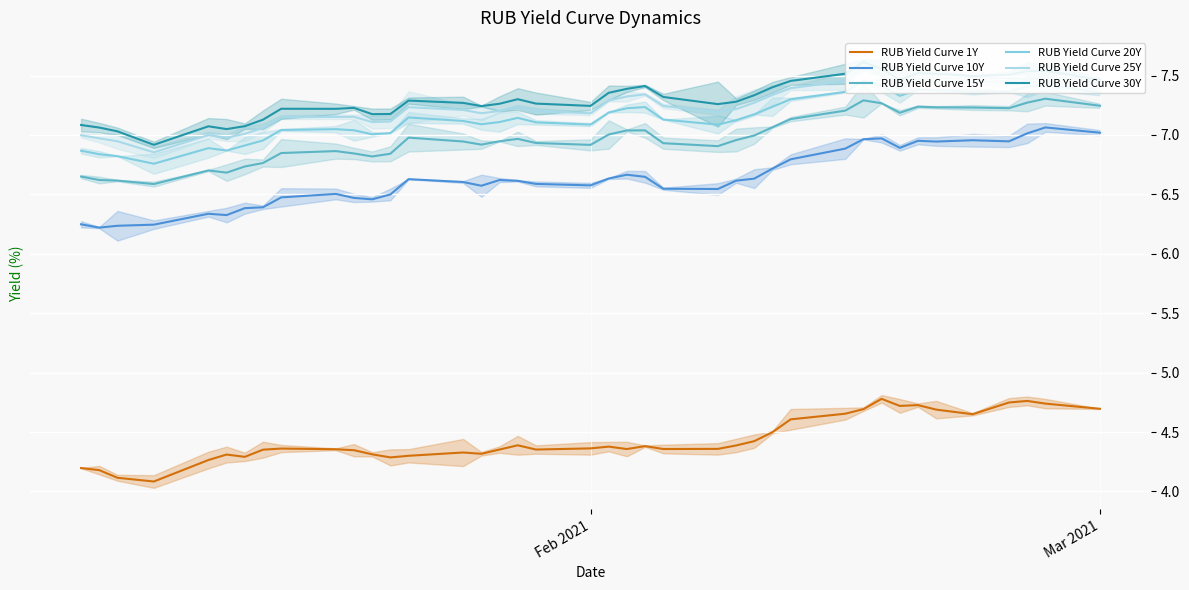

What is the highest value of the RUB Yield Curve 20Y series?

7.5